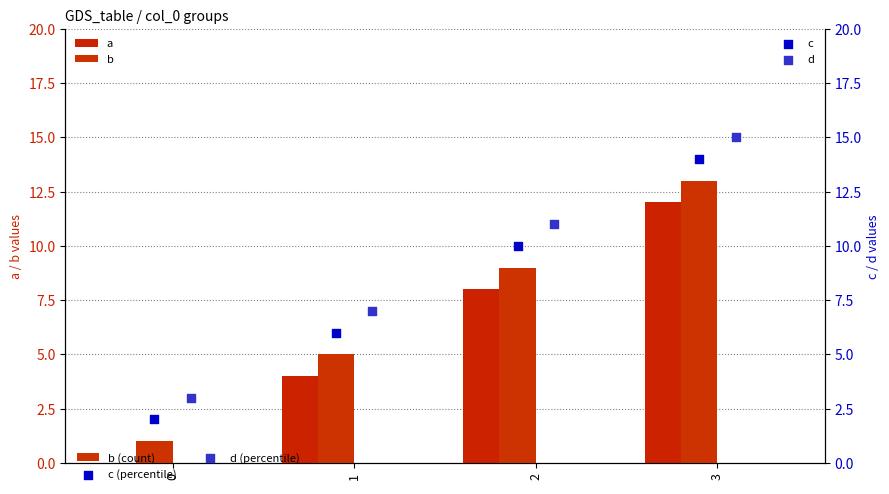

At how many categories does at least one series exceed 12?

1